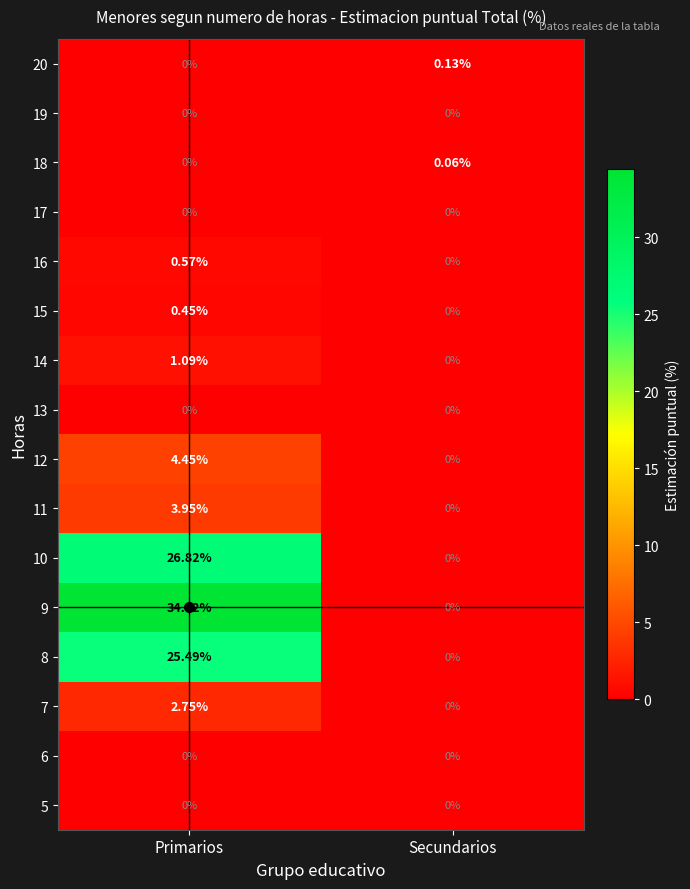

Which series has the widest spread of values?

9